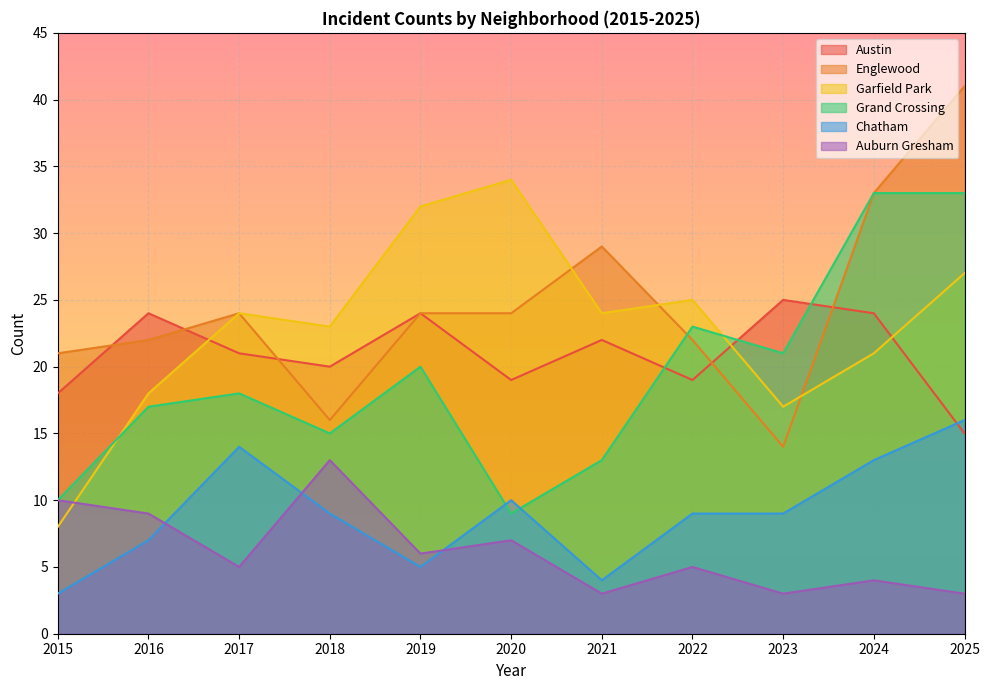

Reading right to left, what are all the values shown in this chart?

Austin: 2025=15	2024=24	2023=25	2022=19	2021=22	2020=19	2019=24	2018=20	2017=21	2016=24	2015=18
Englewood: 2025=41	2024=33	2023=14	2022=22	2021=29	2020=24	2019=24	2018=16	2017=24	2016=22	2015=21
Garfield Park: 2025=27	2024=21	2023=17	2022=25	2021=24	2020=34	2019=32	2018=23	2017=24	2016=18	2015=8
Grand Crossing: 2025=33	2024=33	2023=21	2022=23	2021=13	2020=9	2019=20	2018=15	2017=18	2016=17	2015=10
Chatham: 2025=16	2024=13	2023=9	2022=9	2021=4	2020=10	2019=5	2018=9	2017=14	2016=7	2015=3
Auburn Gresham: 2025=3	2024=4	2023=3	2022=5	2021=3	2020=7	2019=6	2018=13	2017=5	2016=9	2015=10